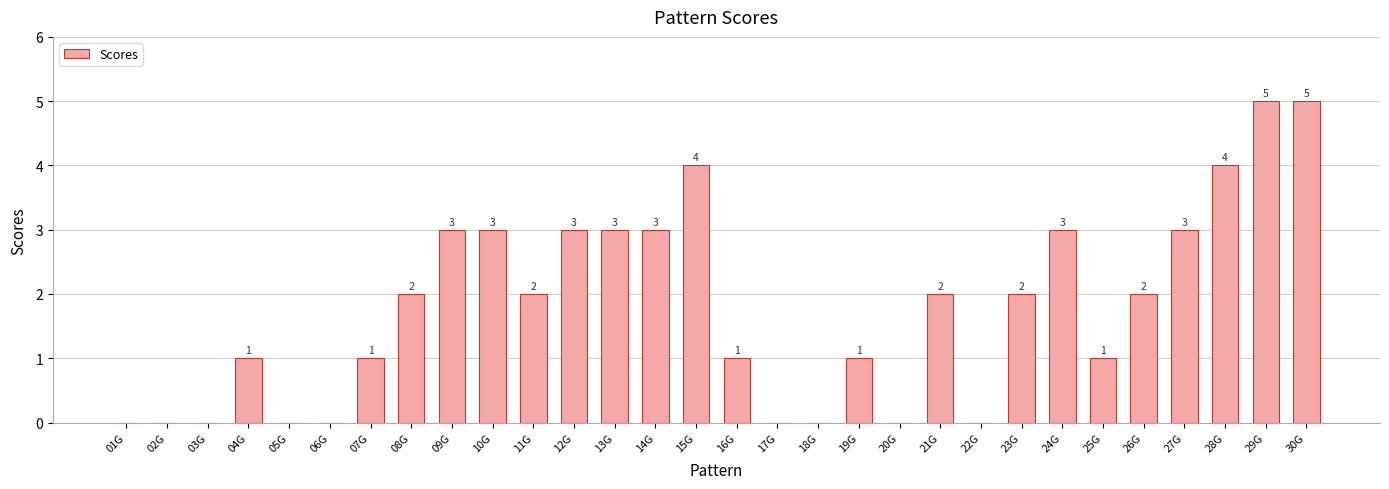

Reading left to right, extract all data points from this chart.

01G=0	02G=0	03G=0	04G=1	05G=0	06G=0	07G=1	08G=2	09G=3	10G=3	11G=2	12G=3	13G=3	14G=3	15G=4	16G=1	17G=0	18G=0	19G=1	20G=0	21G=2	22G=0	23G=2	24G=3	25G=1	26G=2	27G=3	28G=4	29G=5	30G=5